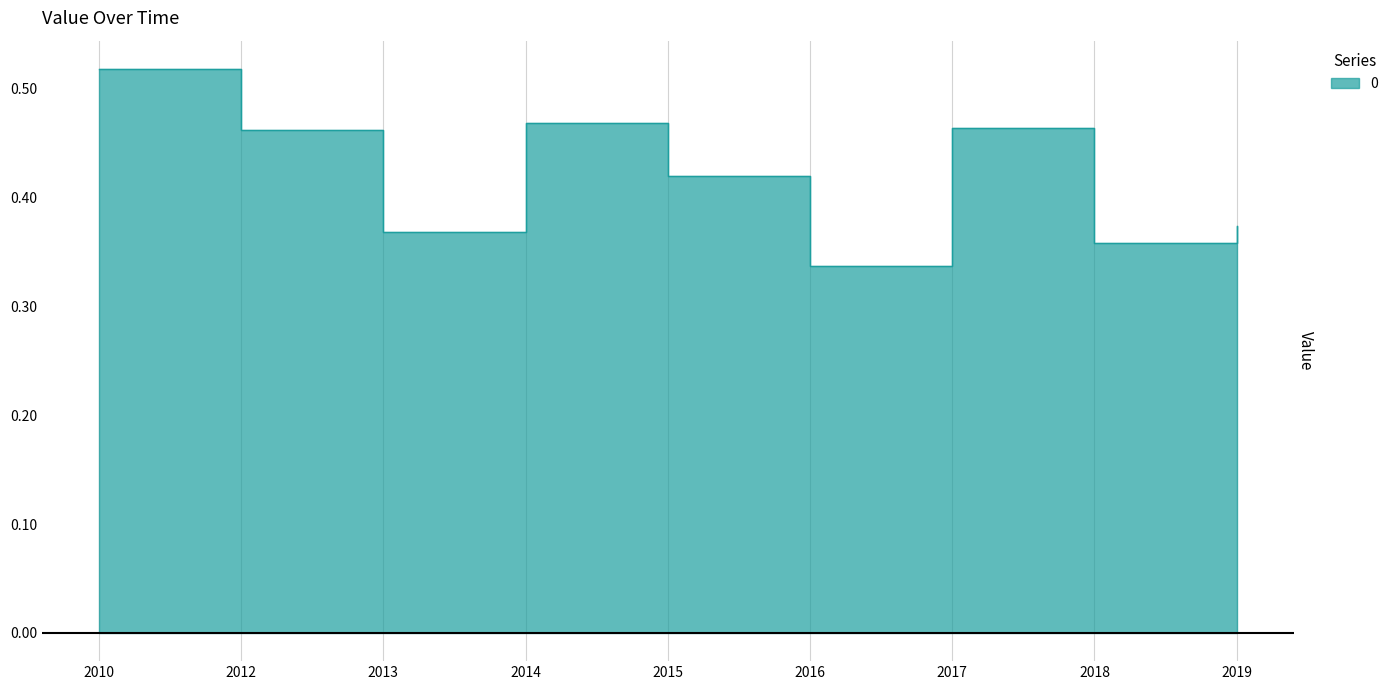

What is the label of the 9th point from the right?

2010-04-15